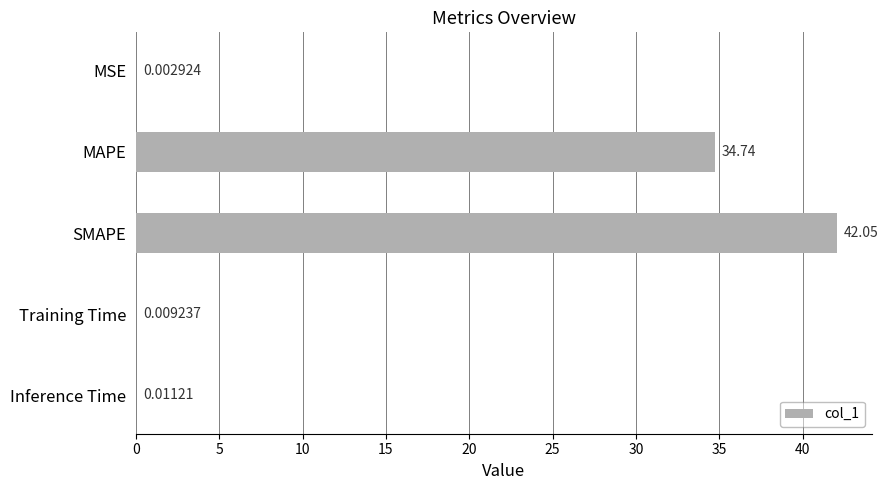

What is the sum of all values?

76.8